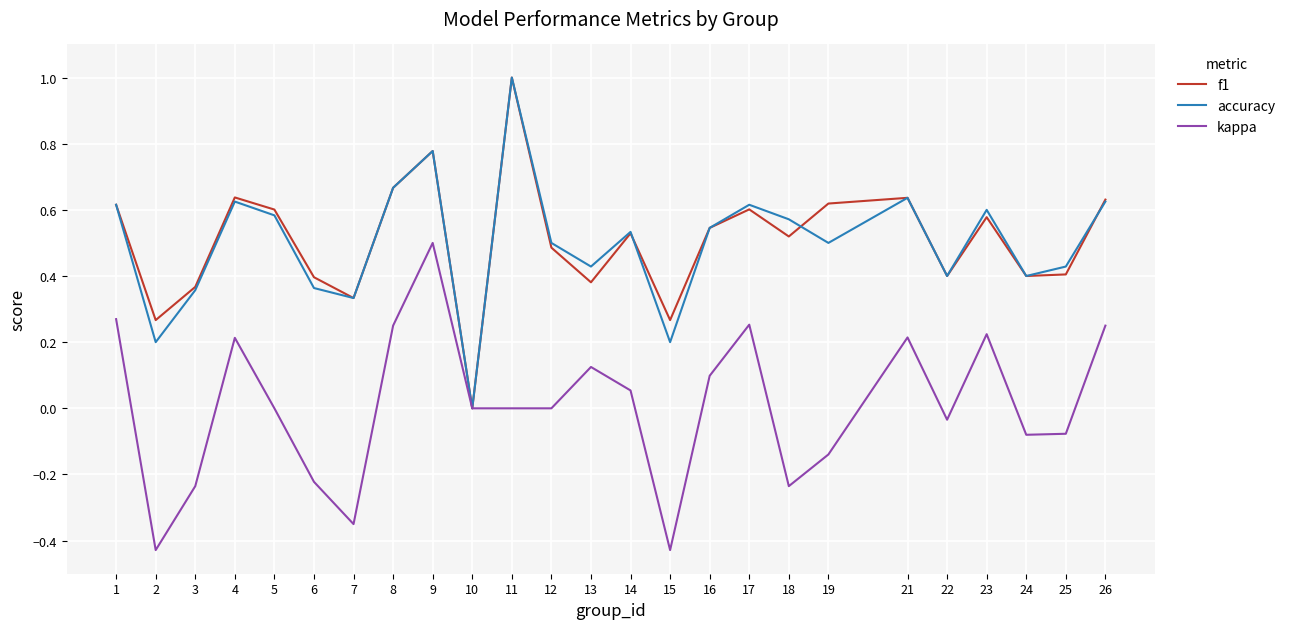

How many lines are shown in the chart?

3